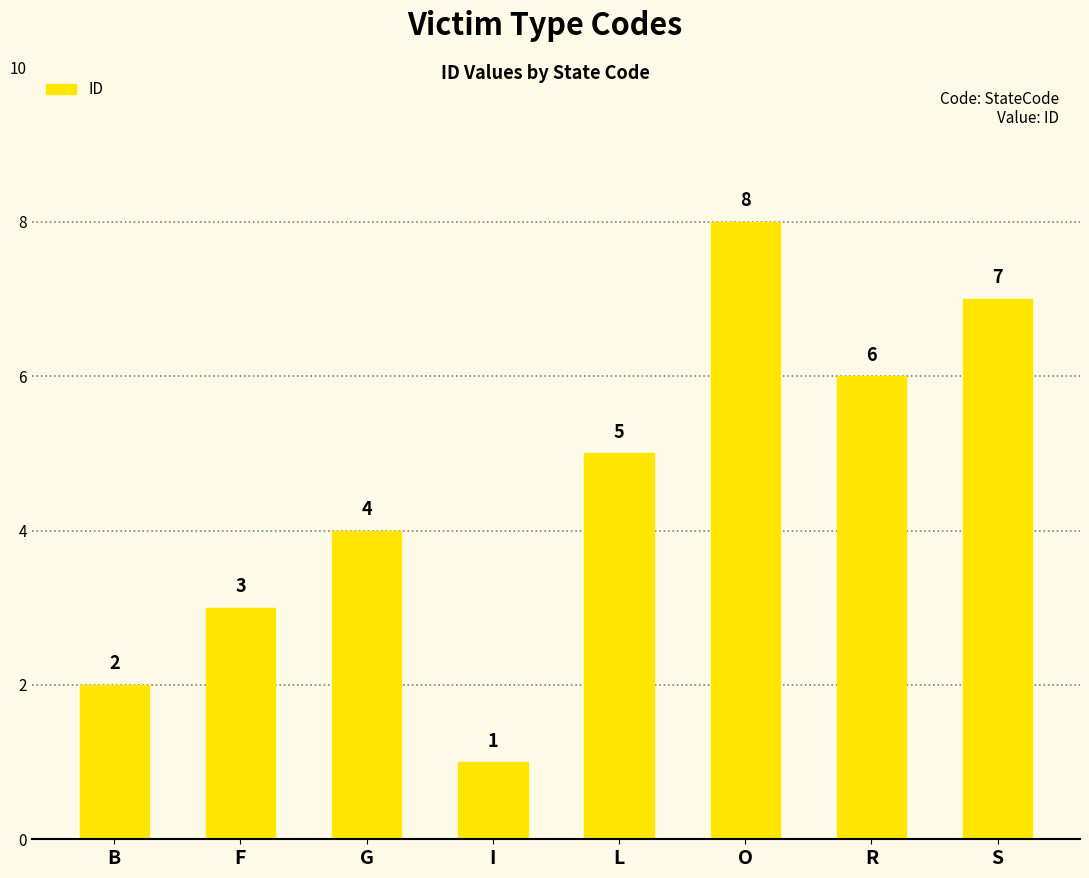

Are the bars grouped side by side (vs. stacked)?

No